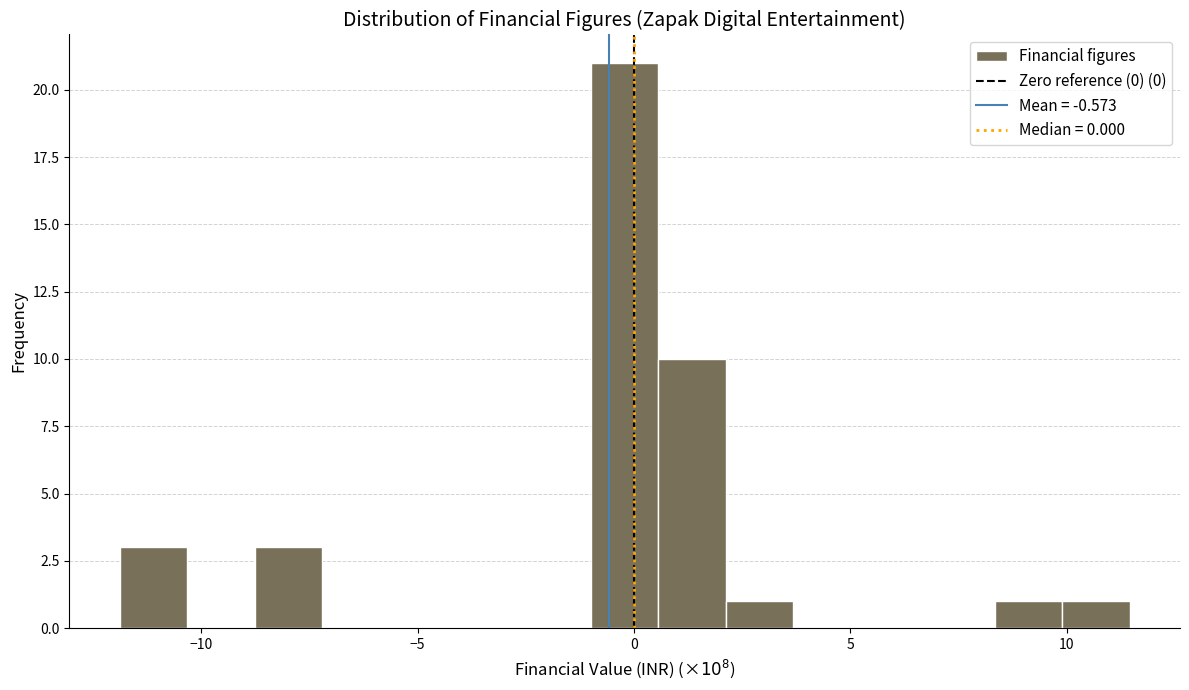

Read against the x-axis, roughly where is the centre of the tallest bar?

0.0